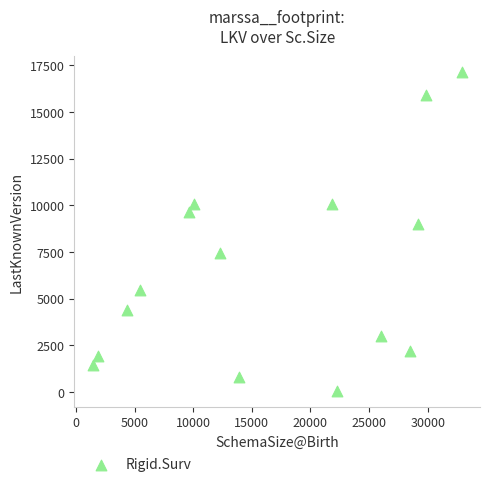

What Y value in the scatter plot is closest to 8613?

9023